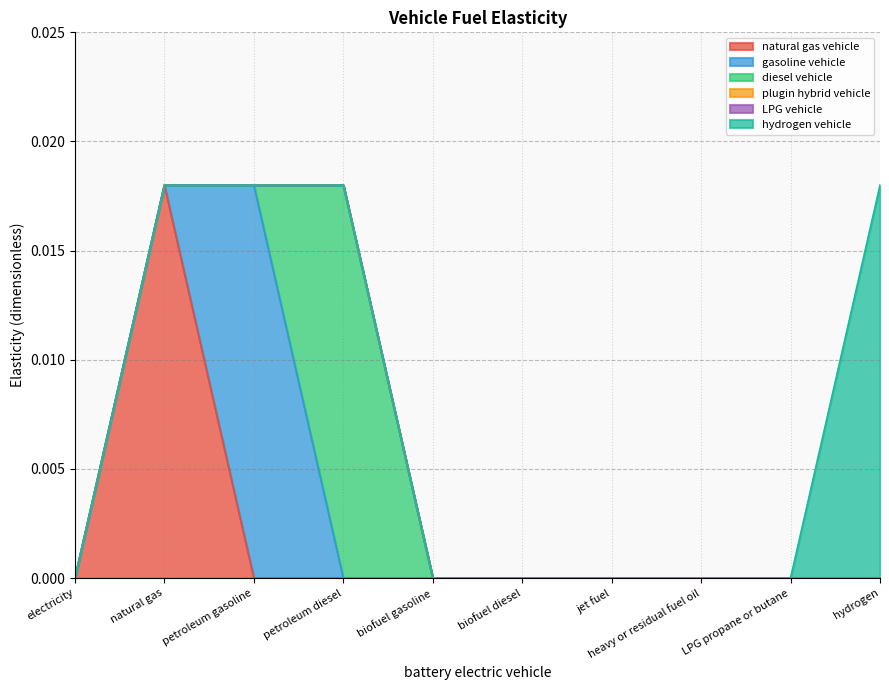

True or false: diesel vehicle and hydrogen vehicle cross at least once.

False